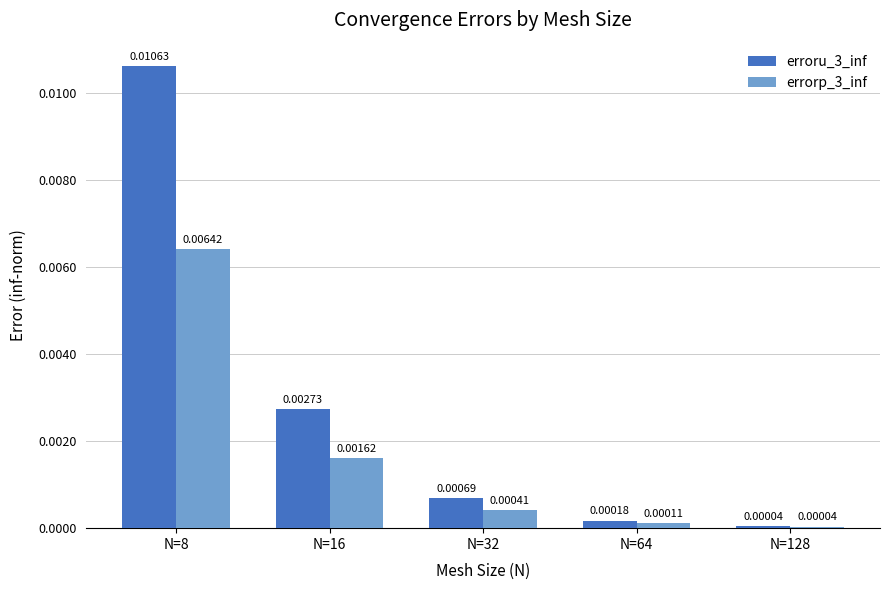

Which series has the largest range (max minus min)?

erroru_3_inf